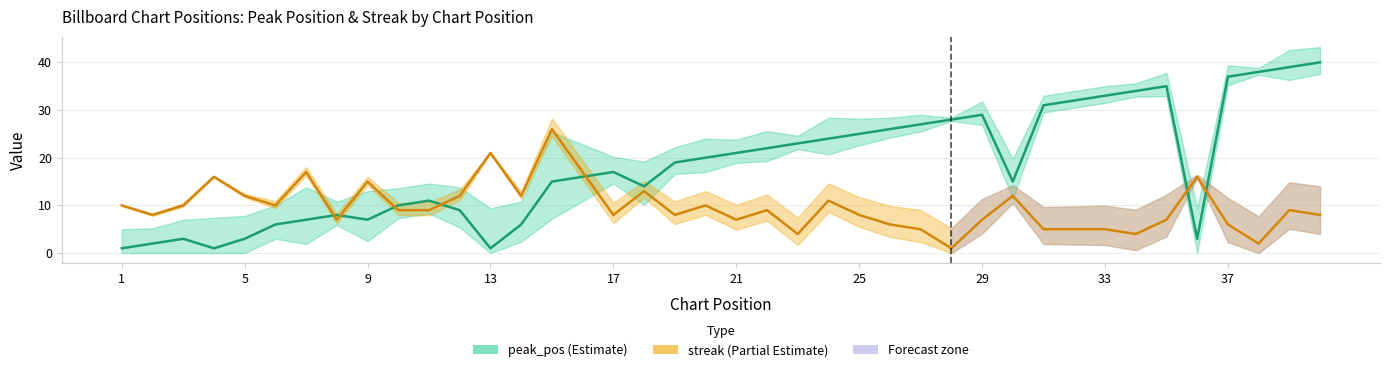

How many interior local valleys does the peak_pos series have?

6